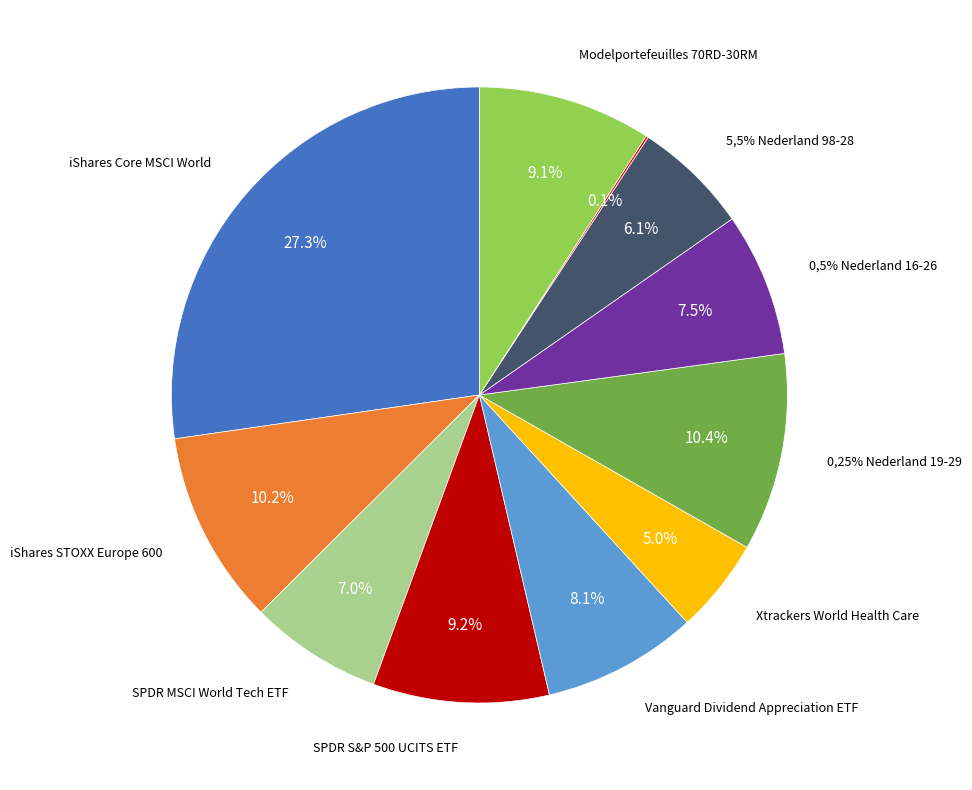

To the nearest percent, what percentage of the pie is Xtrackers World Health Care?

5%